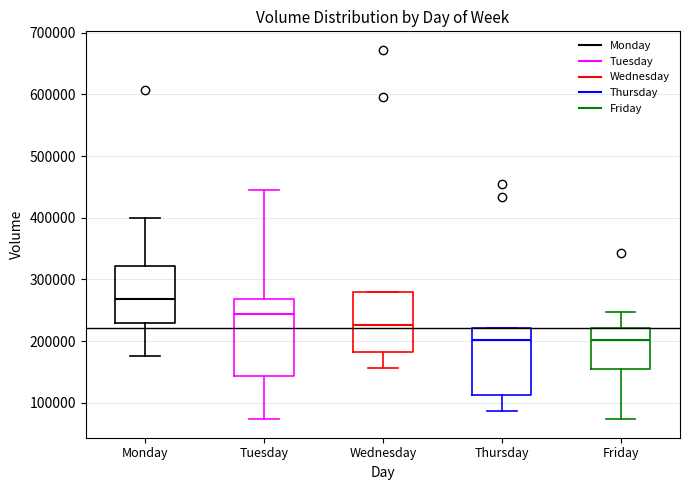

Where is the lower edge of the box for Friday on the y-axis? The values are not printed on the chart, so give them approximately, as read against the axis.

150000